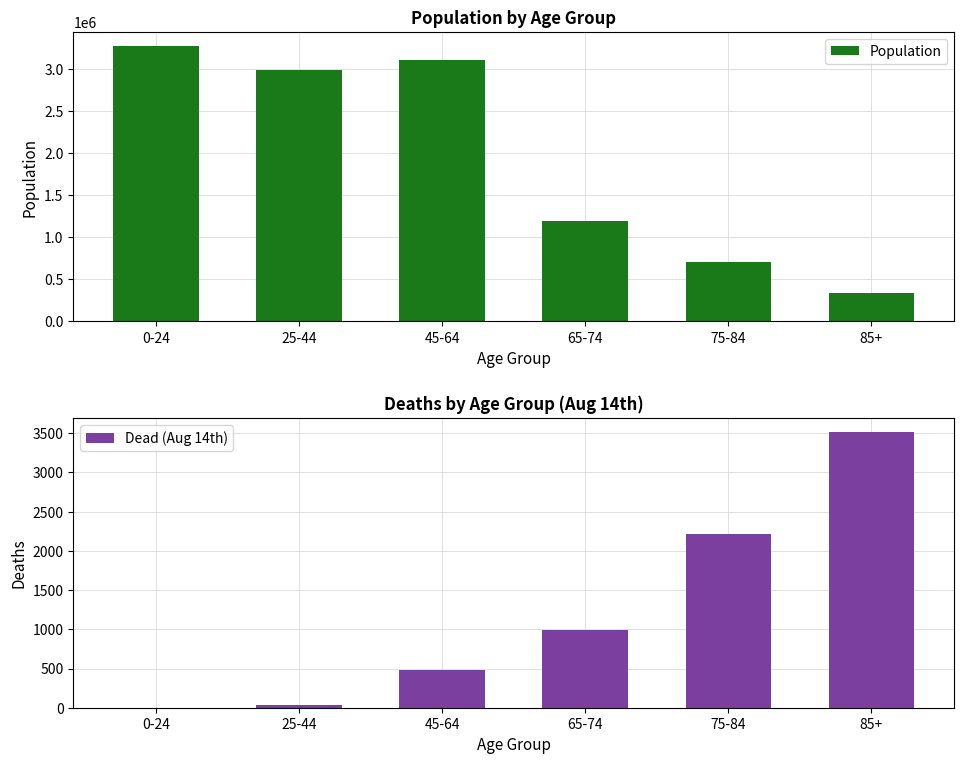

Which series changed the most between 45-64 and 85+?

Population